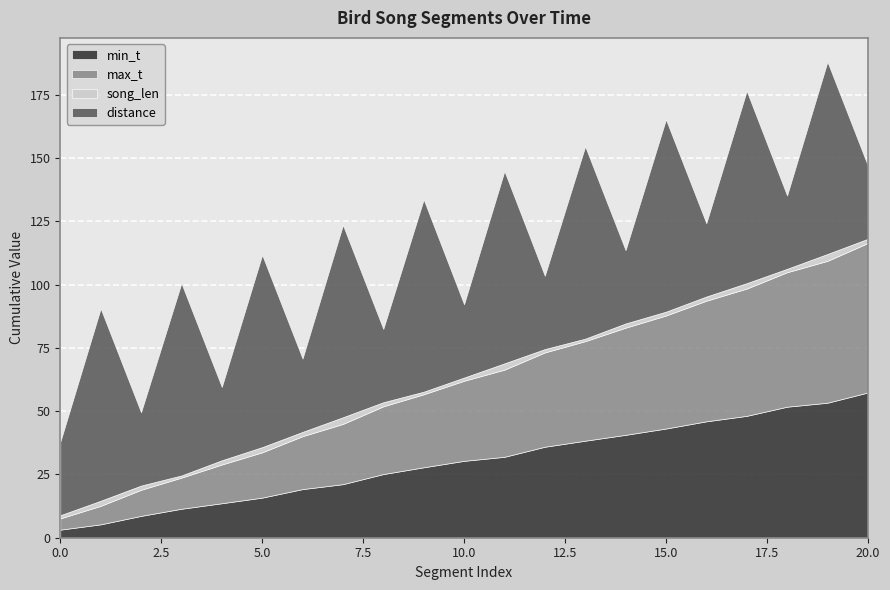

What value does the distance series have at 15?

76.0